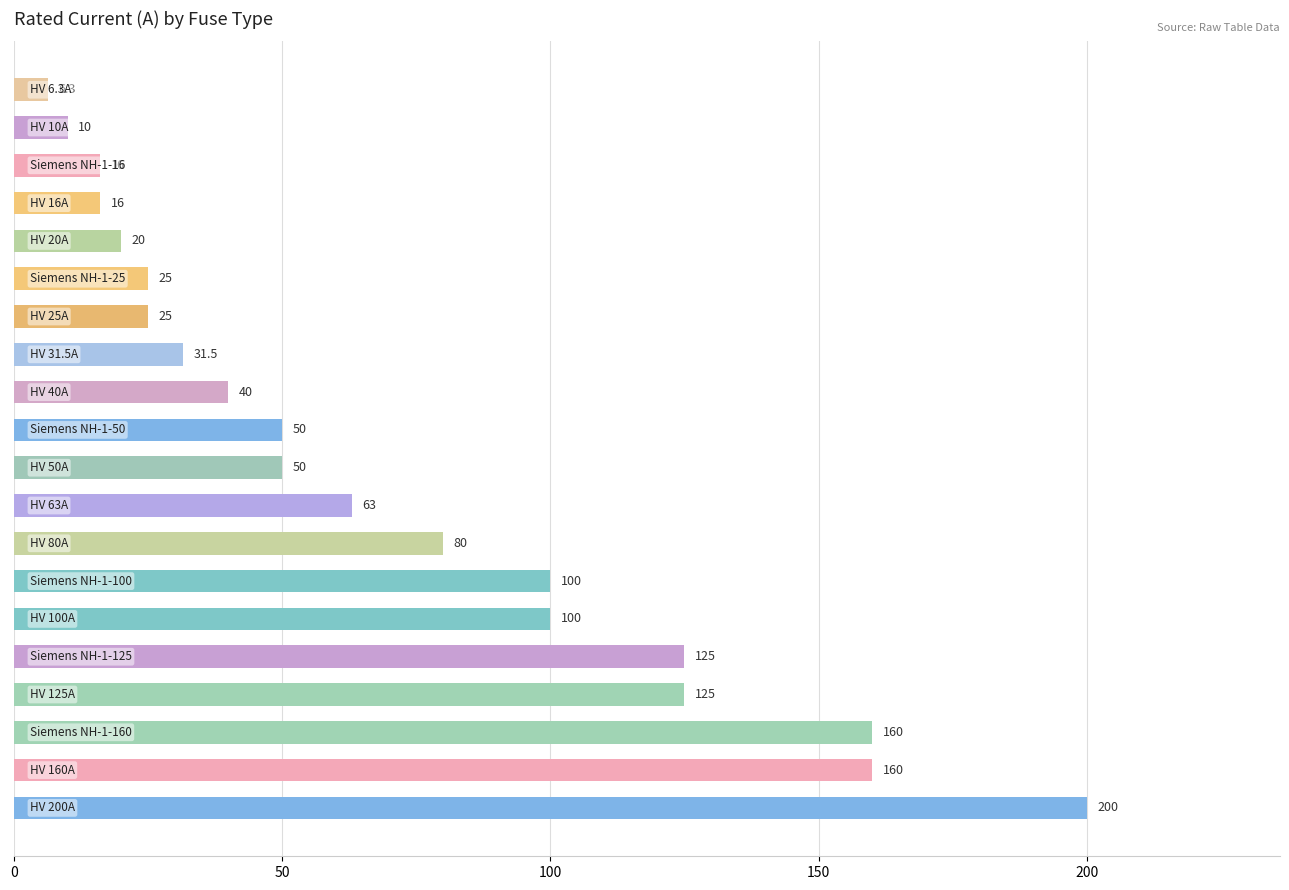

Reading bottom to top, list all the values displayed in this chart.

200.0	160.0	160.0	125.0	125.0	100.0	100.0	80.0	63.0	50.0	50.0	40.0	31.5	25.0	25.0	20.0	16.0	16.0	10.0	6.3